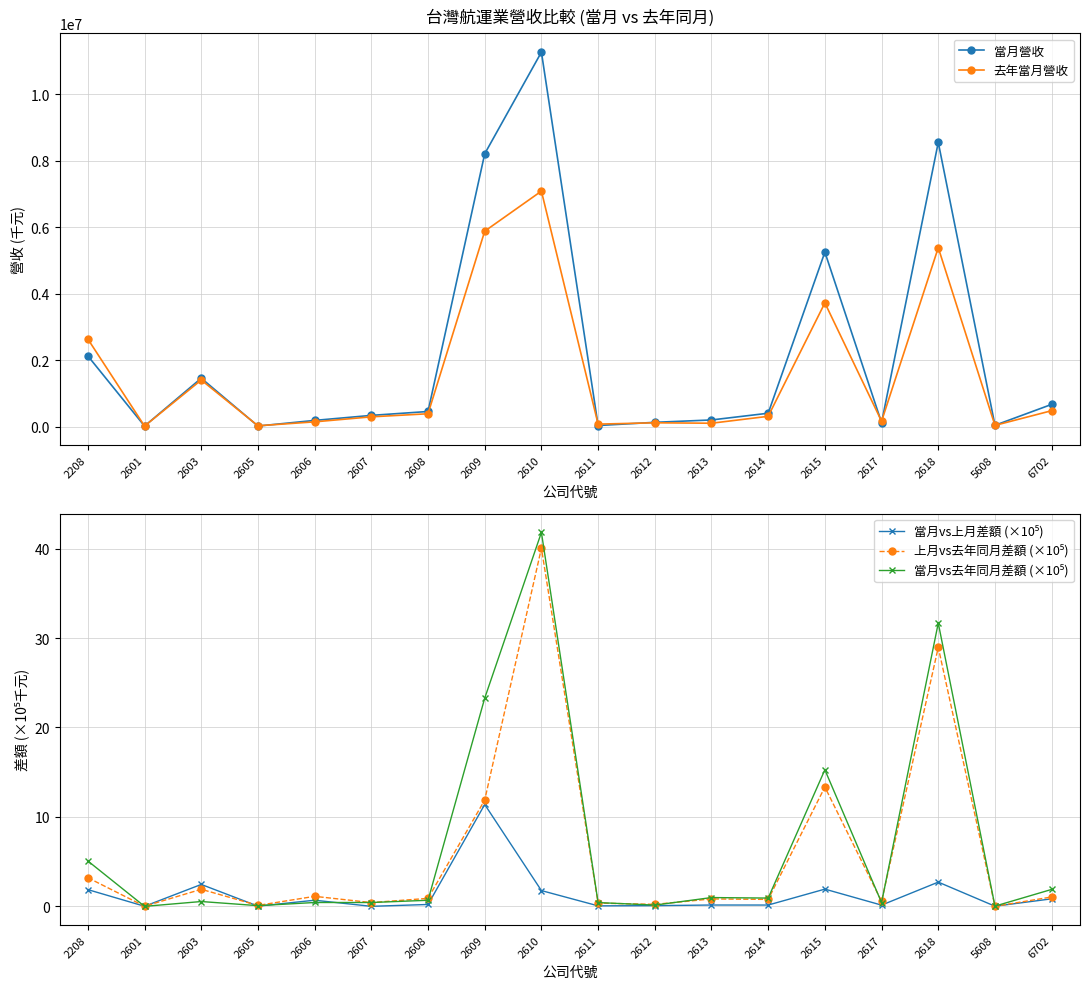

Rank the categories by 去年當月營收 value from lowest to highest.

2601, 2605, 5608, 2611, 2613, 2612, 2606, 2617, 2607, 2614, 2608, 6702, 2603, 2208, 2615, 2618, 2609, 2610